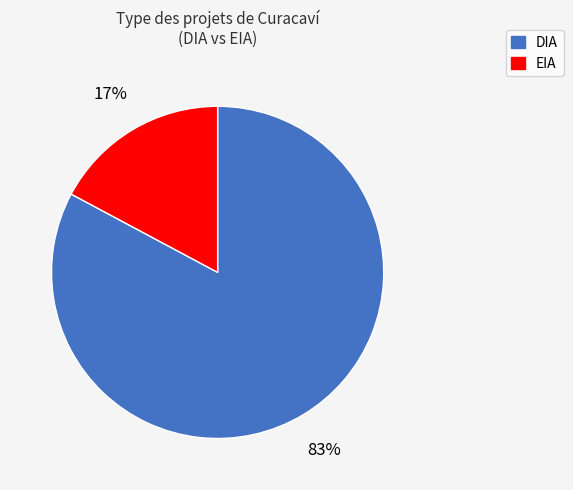

To the nearest percent, what percentage of the pie is EIA?

17%